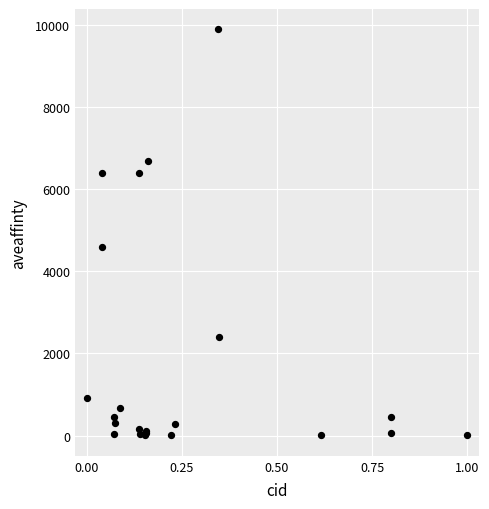

What Y value in the scatter plot is closest to 4950?

4600.0